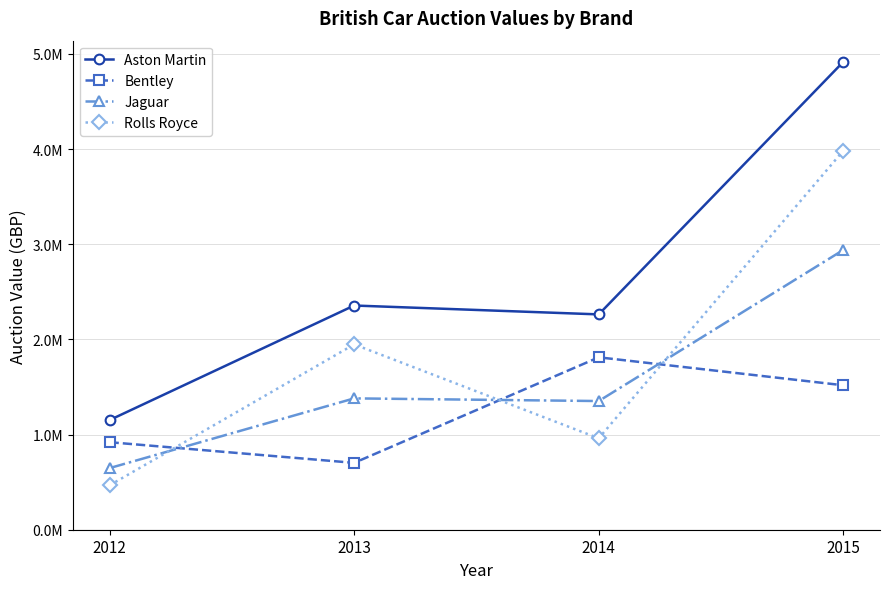

Does the chart have visible grid lines?

Yes